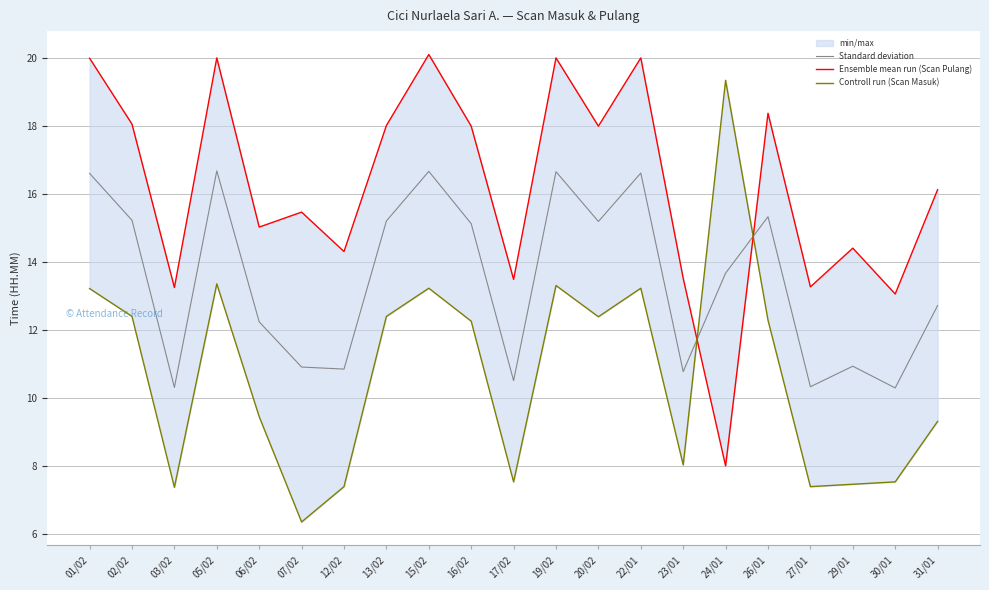

What is the spread (max minus min) of values at 23/01?

5.5